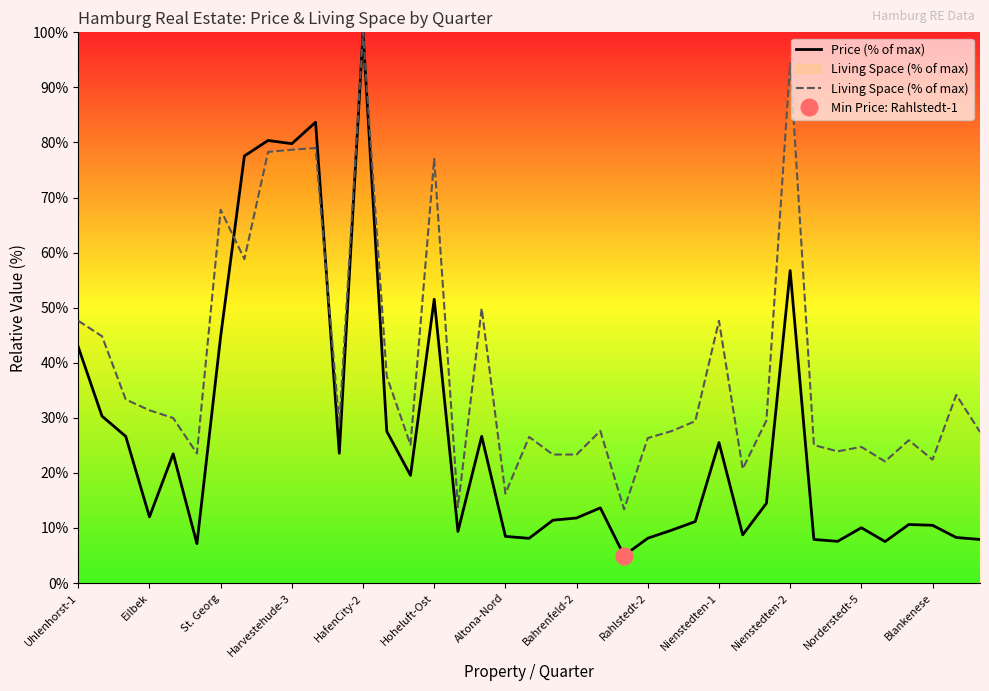

Is the value of Living Space (% of max) at Hoheluft-Ost greater than the value of Price (% of max) at Nienstedten-1?

Yes